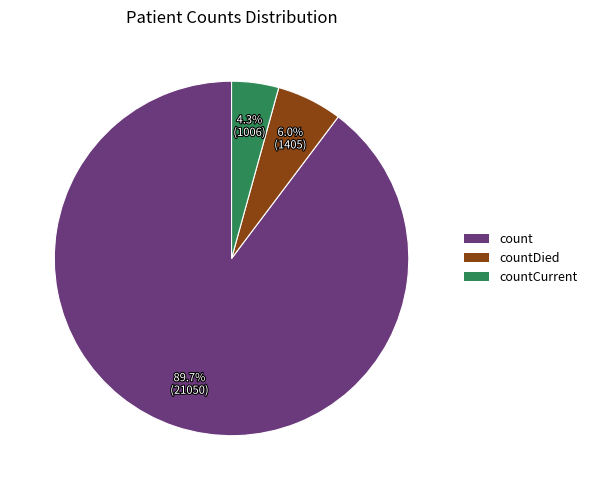

To the nearest percent, what is the difference between the largest and smallest slice percentages?

85%